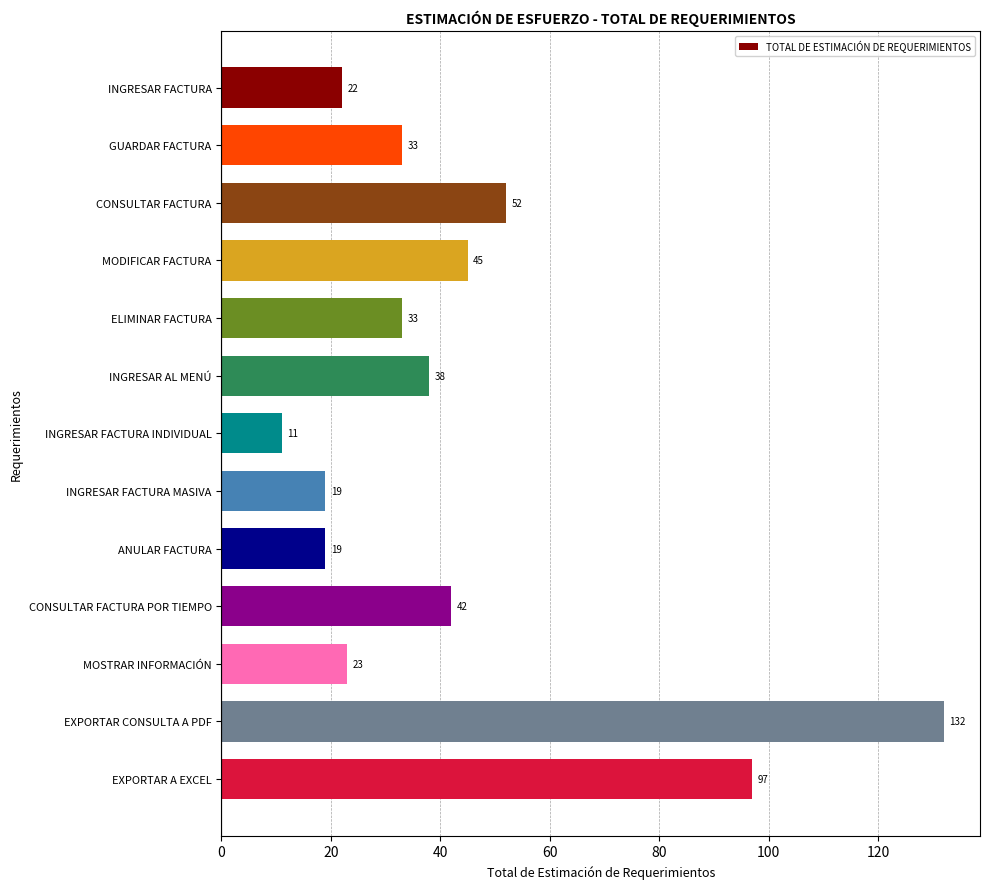

Reading bottom to top, list all the values displayed in this chart.

EXPORTAR A EXCEL=97	EXPORTAR CONSULTA A PDF=132	MOSTRAR INFORMACIÓN=23	CONSULTAR FACTURA POR TIEMPO=42	ANULAR FACTURA=19	INGRESAR FACTURA MASIVA=19	INGRESAR FACTURA INDIVIDUAL=11	INGRESAR AL MENÚ=38	ELIMINAR FACTURA=33	MODIFICAR FACTURA=45	CONSULTAR FACTURA=52	GUARDAR FACTURA=33	INGRESAR FACTURA=22